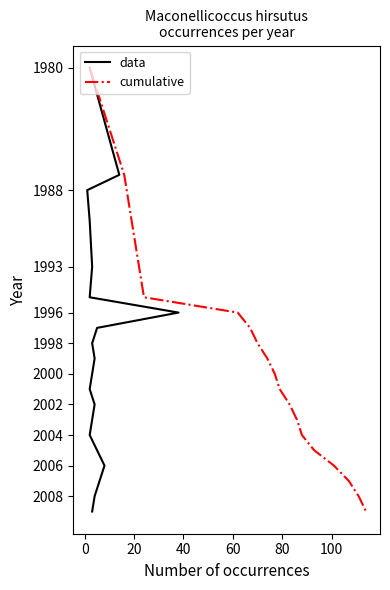

The value of data at 9 is -1185. True or false?

False